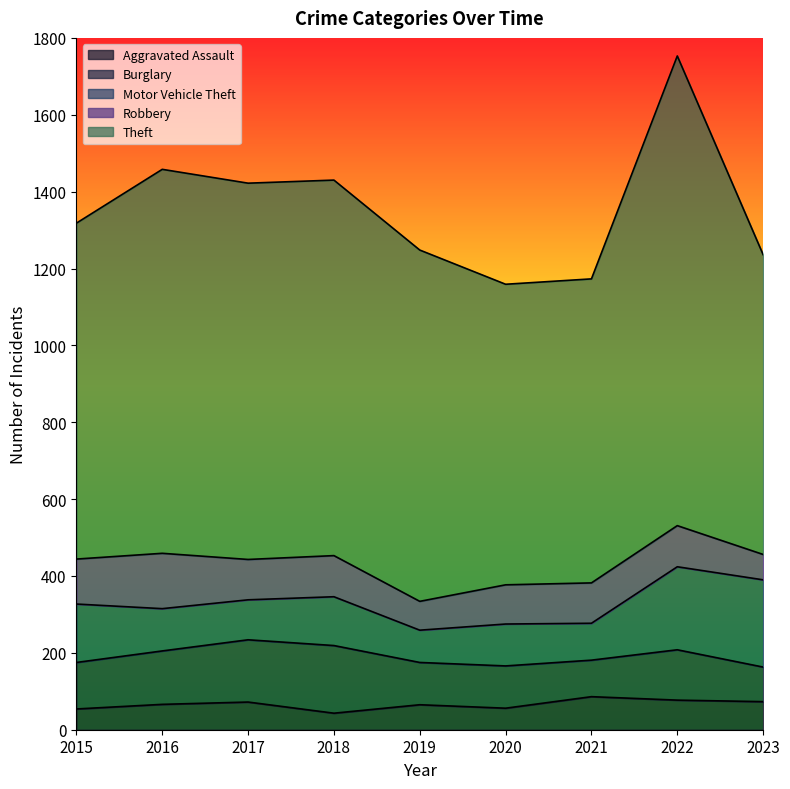

Which category has the lowest value across all series?

2018